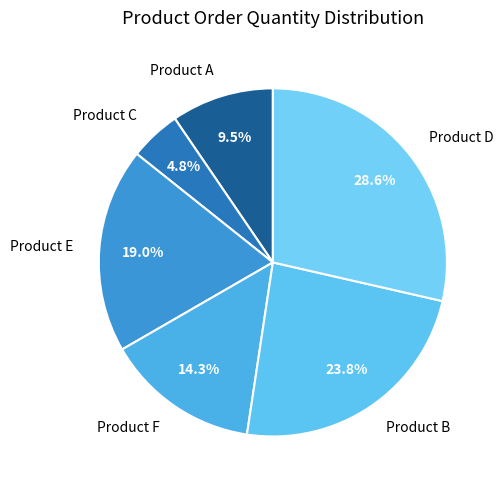

What portion of the pie excludes Product A?

90.5%